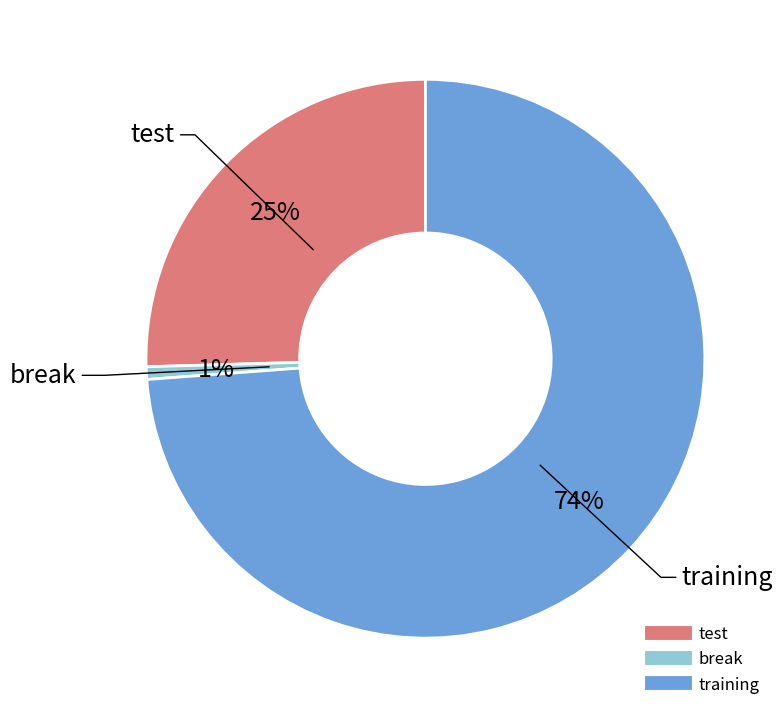

What is the largest slice in the pie chart?

training